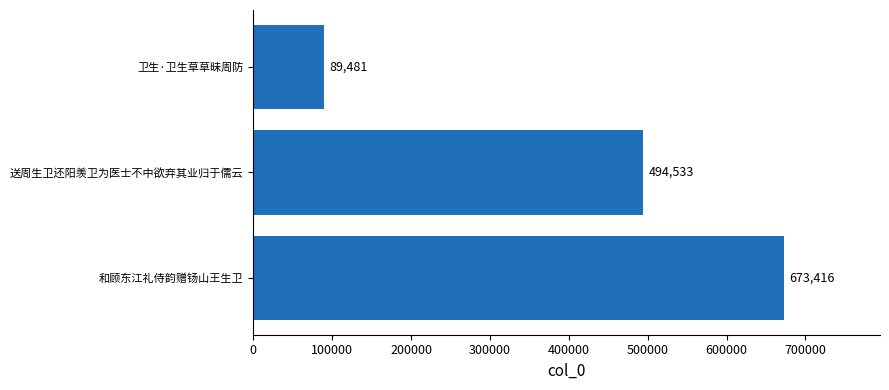

What is the average value?

419143